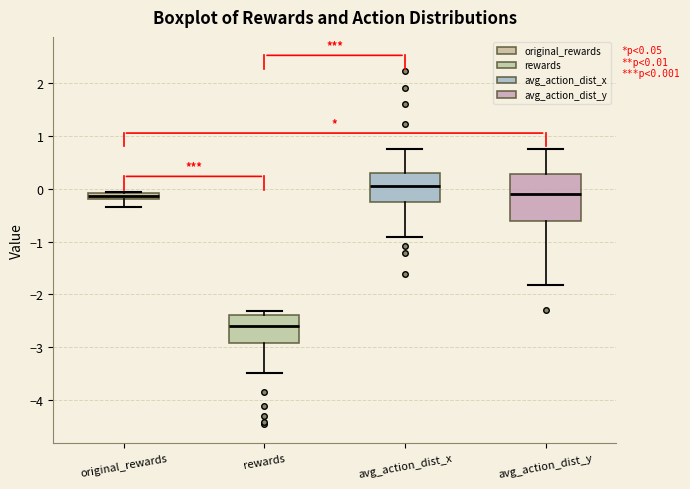

Which box's median line is the highest?

avg_action_dist_x